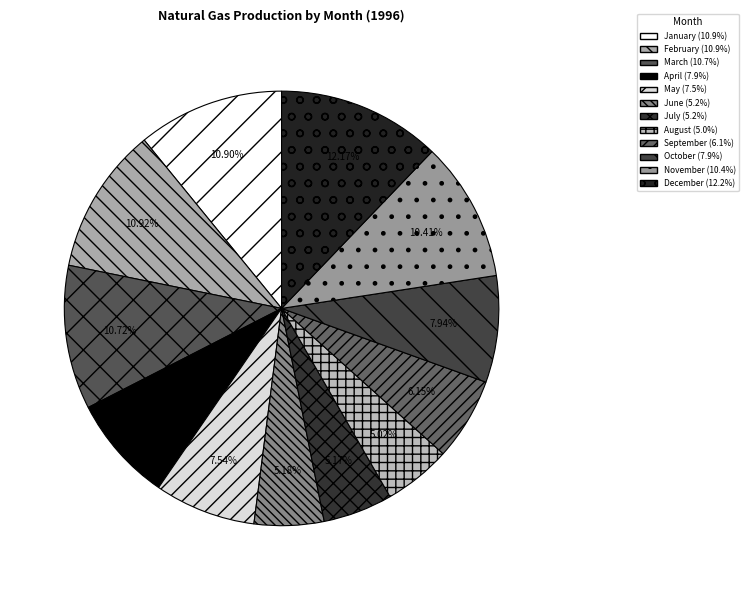

To the nearest percent, what is the average slice percentage?

8%